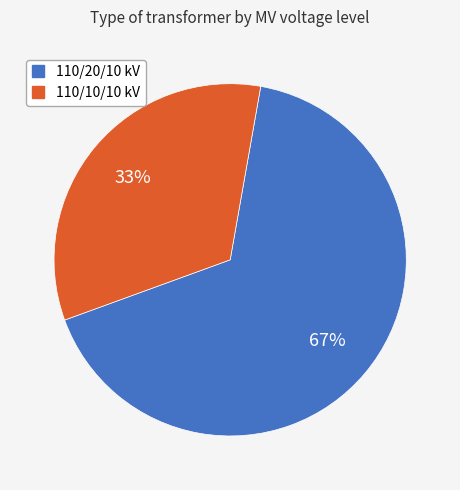

To the nearest percent, what is the average slice percentage?

50%